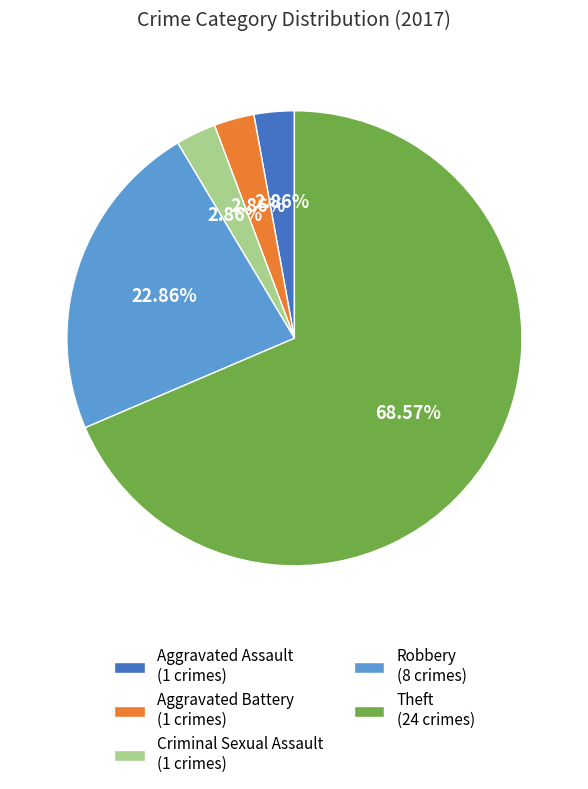

Does Theft (24 crimes) represent more than half of the total?

Yes